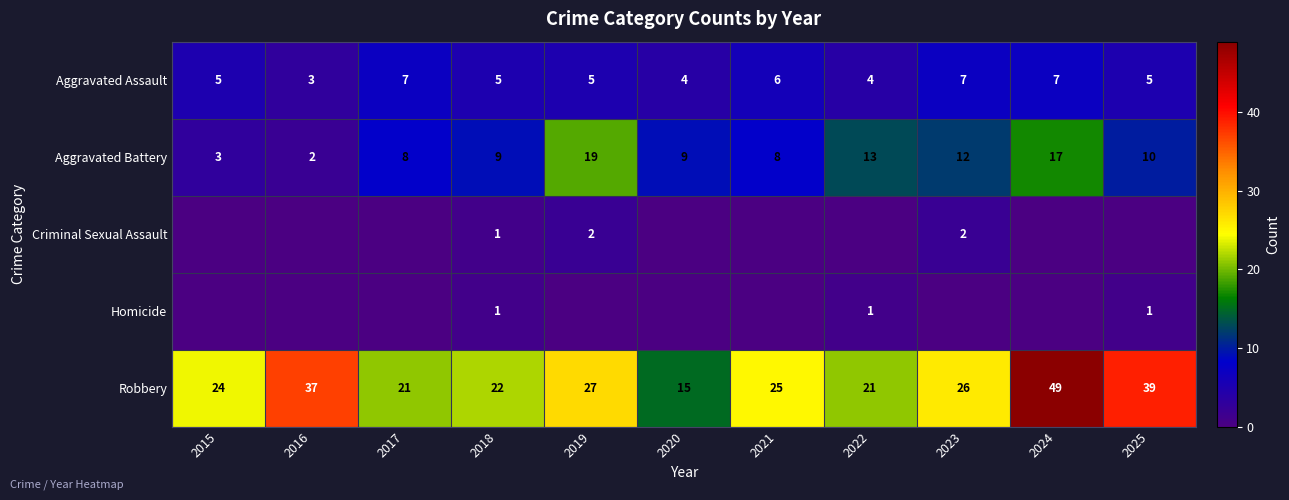

What is the difference between the Robbery values at 2015 and 2017?

3